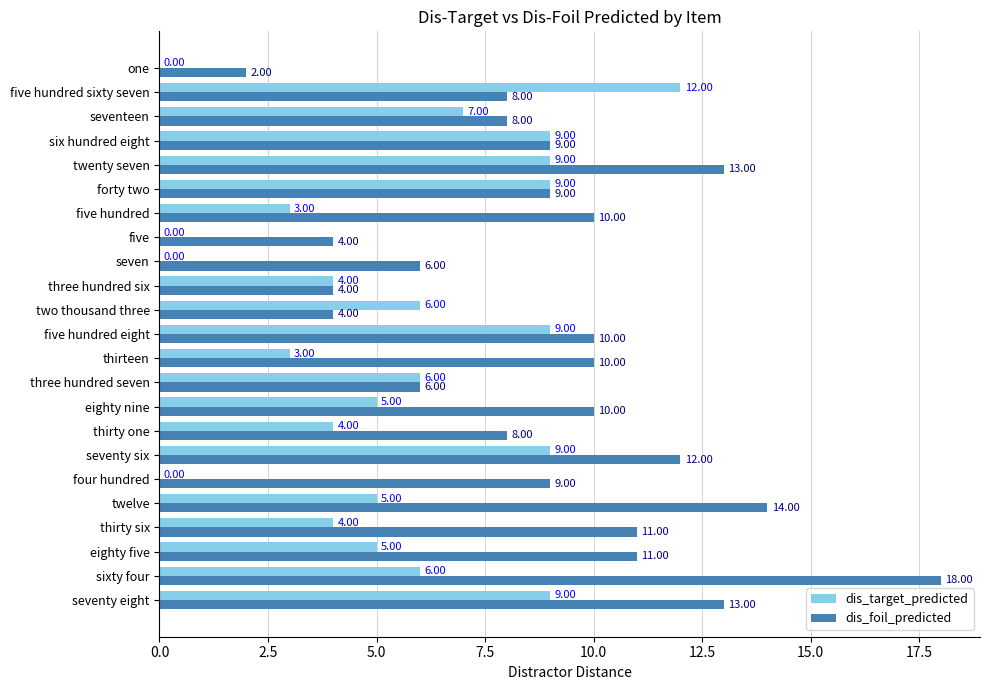

What is the average value of the dis_foil_predicted series?

9